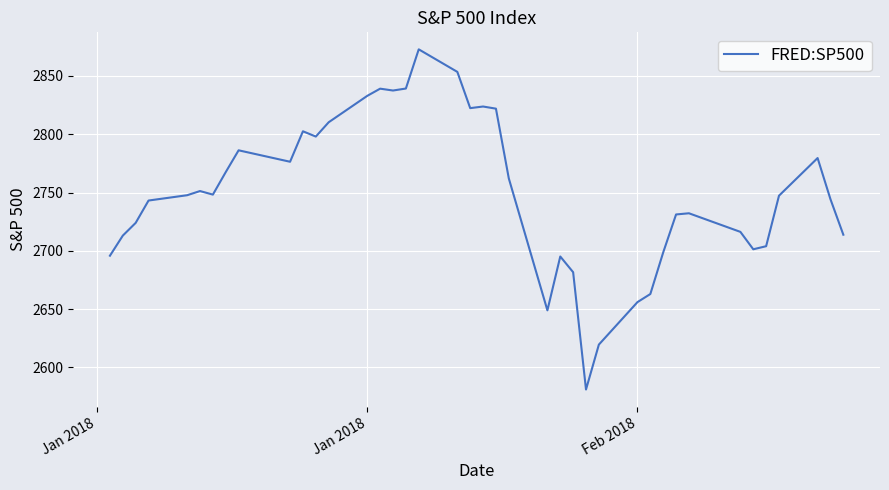

What is the smallest value displayed?

2581.0